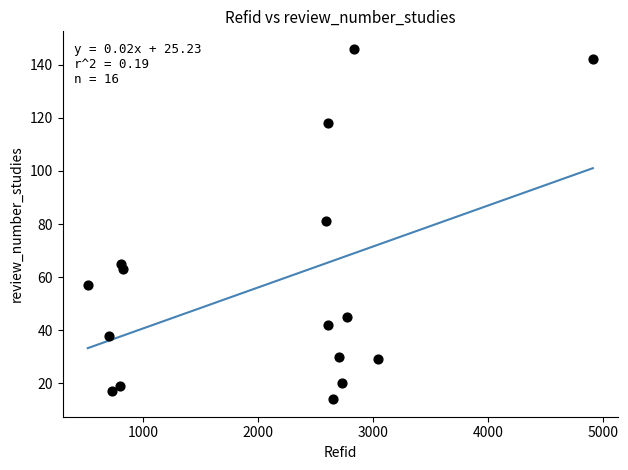

What is the range of Y values (max minus min)?

132